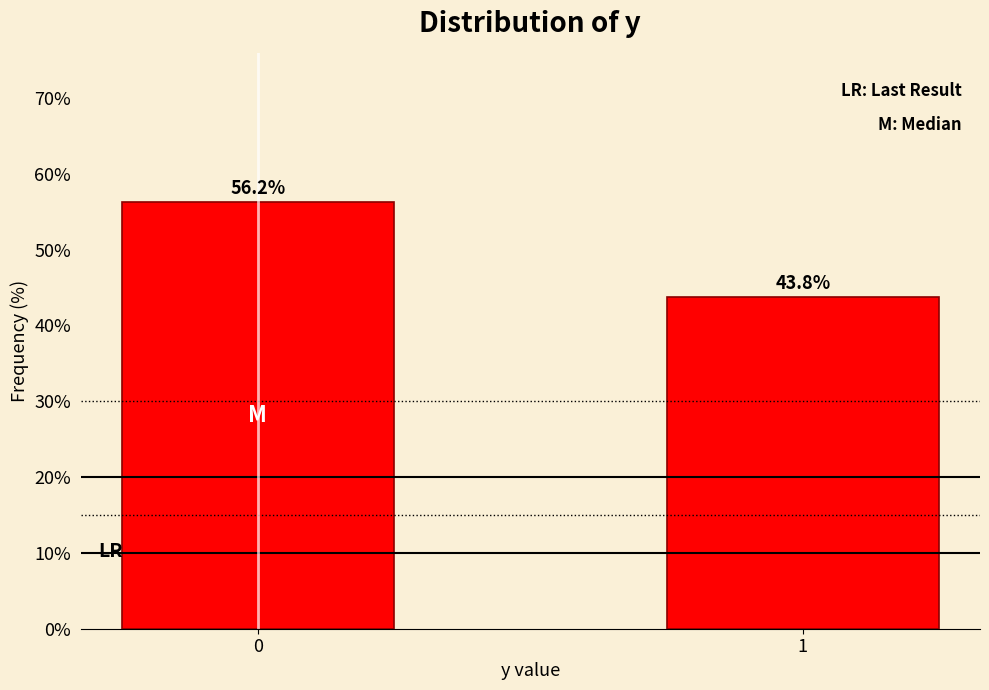

What is the sum of all values?

100.0